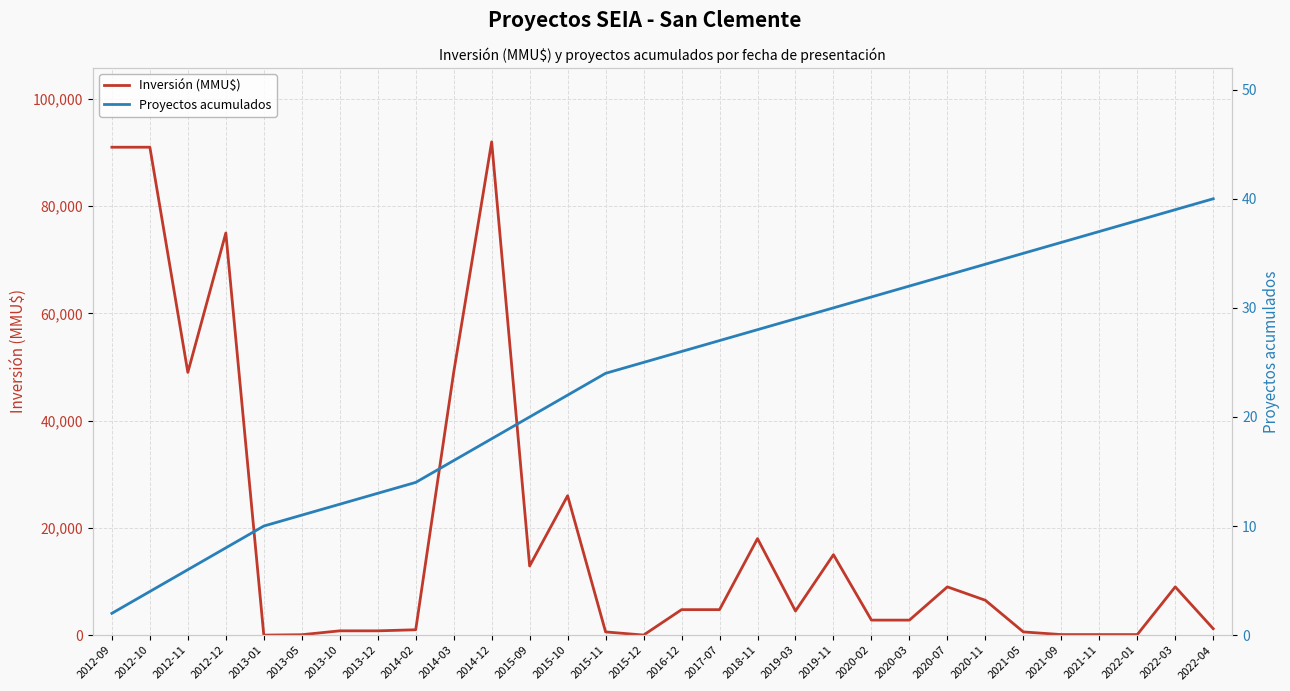

At which label does Proyectos acumulados reach its peak?

2022-04